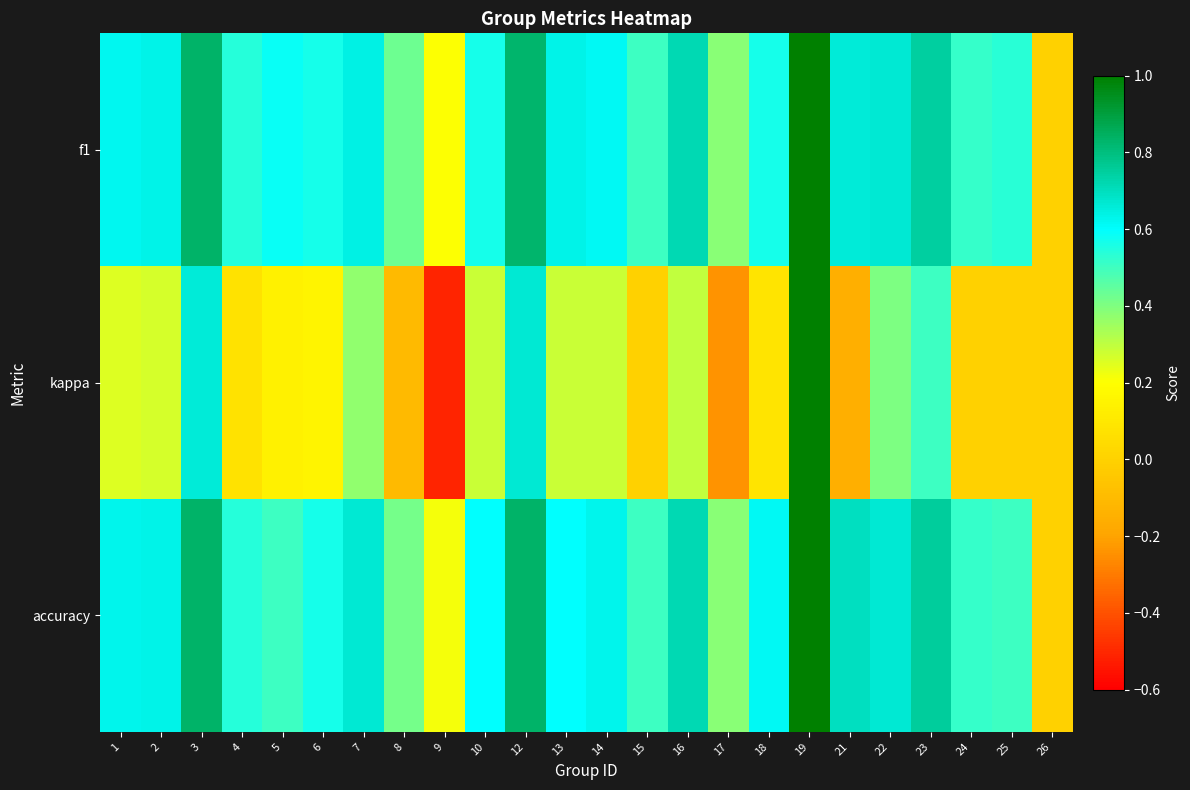

Which label corresponds to the smallest value in the chart?

9